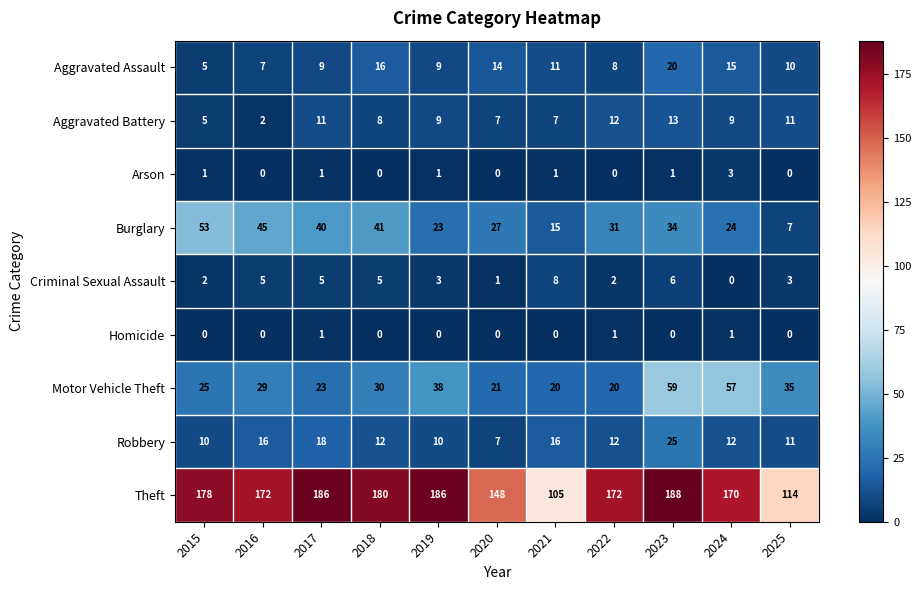

Rank the series by their maximum value, from highest to lowest.

Theft, Motor Vehicle Theft, Burglary, Robbery, Aggravated Assault, Aggravated Battery, Criminal Sexual Assault, Arson, Homicide